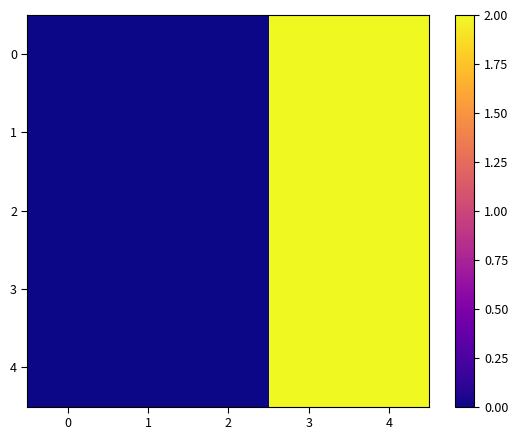

Reading left to right, what are all the values shown in this chart?

0: 0=0	1=0	2=0	3=2	4=2
1: 0=0	1=0	2=0	3=2	4=2
2: 0=0	1=0	2=0	3=2	4=2
3: 0=0	1=0	2=0	3=2	4=2
4: 0=0	1=0	2=0	3=2	4=2